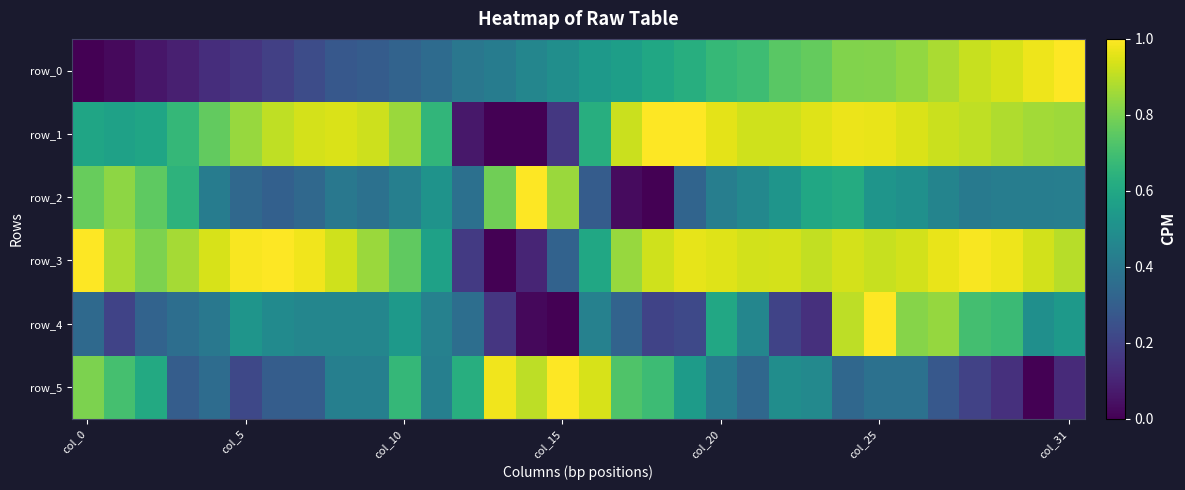

What is the maximum value shown in the chart?

1.0